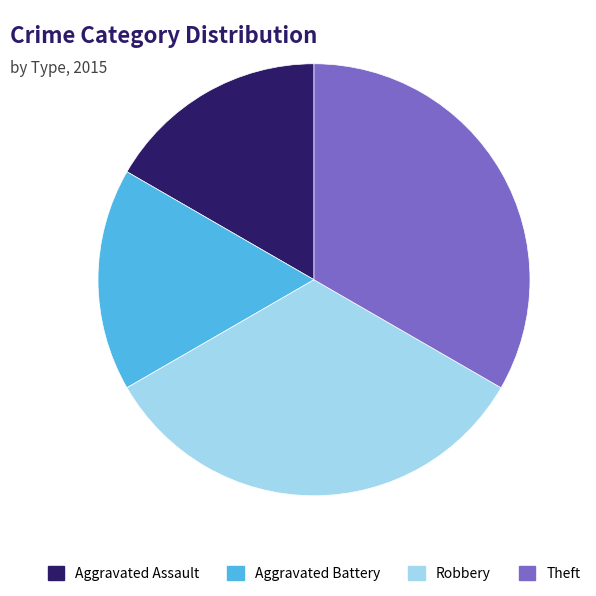

The Aggravated Assault slice represents 17% of the pie. True or false?

True